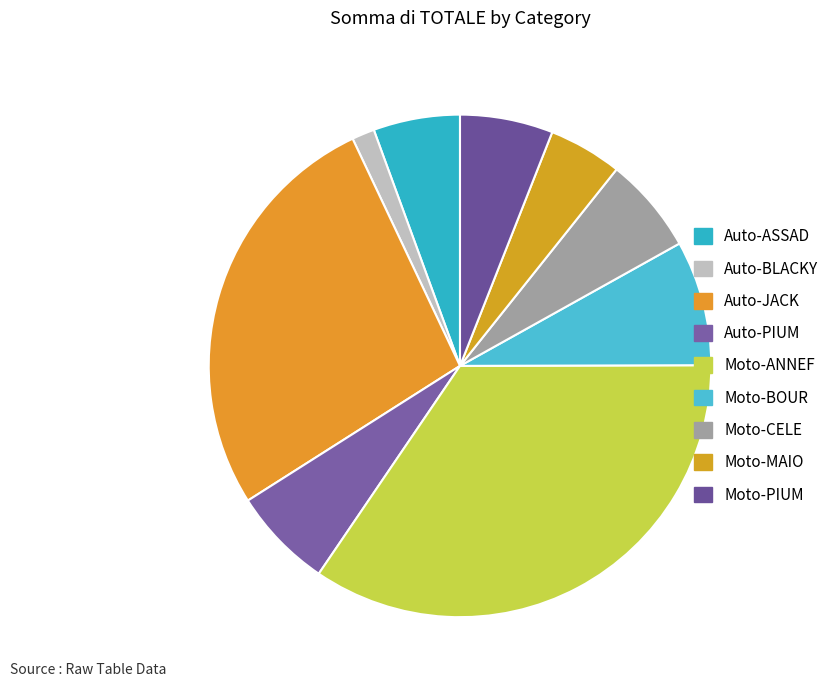

How many slices are in this pie chart?

9